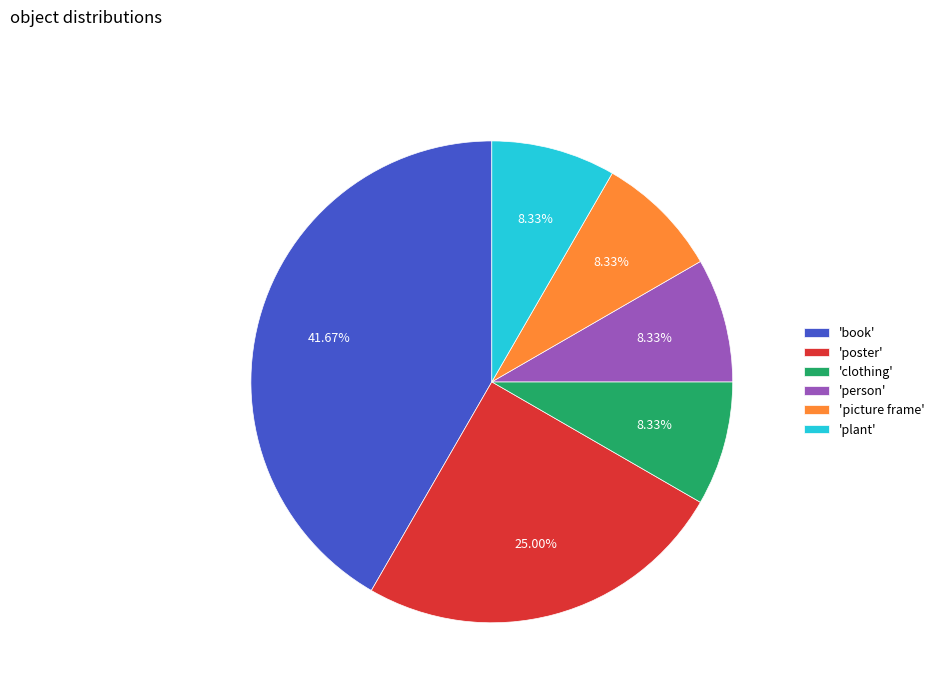

Do 'poster' and 'picture frame' together represent more than half of the pie?

No